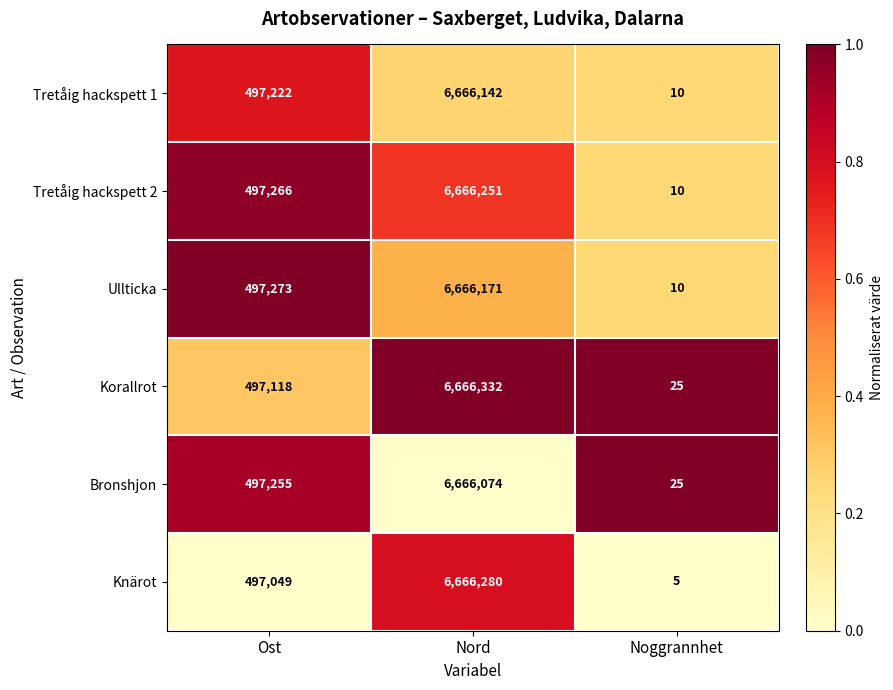

Reading left to right, transcribe all the data shown in this chart.

Tretåig hackspett 1: Ost=497222	Nord=6666142	Noggrannhet=10
Tretåig hackspett 2: Ost=497266	Nord=6666251	Noggrannhet=10
Ullticka: Ost=497273	Nord=6666171	Noggrannhet=10
Korallrot: Ost=497118	Nord=6666332	Noggrannhet=25
Bronshjon: Ost=497255	Nord=6666074	Noggrannhet=25
Knärot: Ost=497049	Nord=6666280	Noggrannhet=5